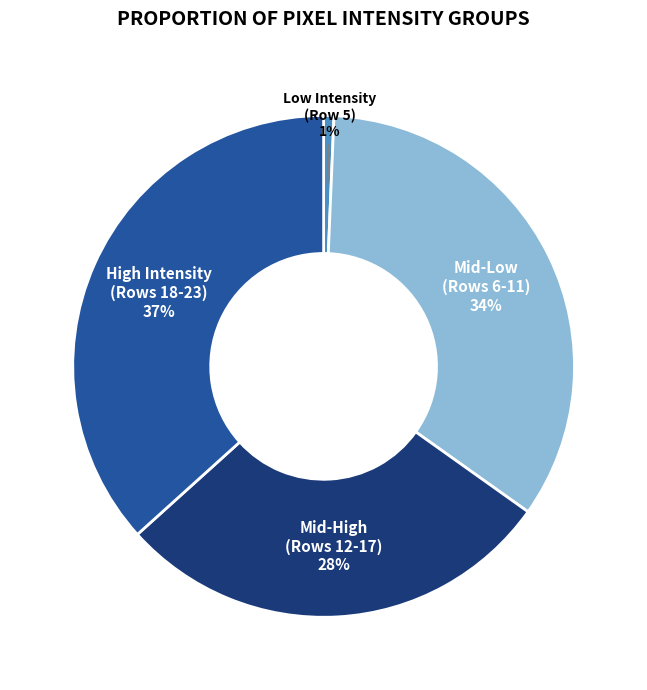

To the nearest percent, what is the difference between the largest and smallest slice percentages?

36%